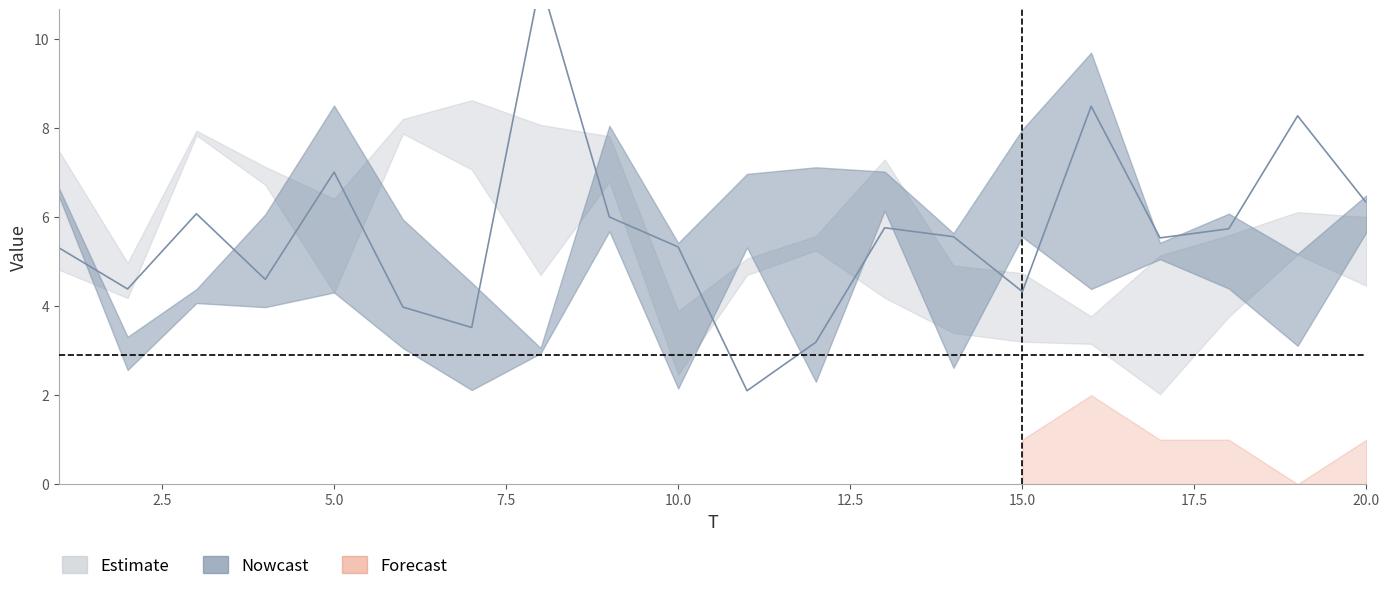

Reading left to right, transcribe all the data shown in this chart.

x1: 4.8	4.2	7.9	7.1	4.3	7.9	8.6	8.1	7.8	3.9	4.7	5.6	4.2	3.4	3.2	3.8	2.0	5.6	6.1	6.0
x2: 7.5	5.0	7.8	6.7	6.4	8.2	7.1	4.7	6.8	2.5	5.1	5.3	7.3	4.9	4.7	3.2	5.1	3.8	5.2	4.5
x3: 5.3	4.4	6.1	4.6	7.0	4.0	3.5	11.3	6.0	5.3	2.1	3.2	5.8	5.6	4.3	8.5	5.5	5.7	8.3	6.3
x4: 6.7	3.3	4.1	4.0	4.3	5.9	4.5	2.9	5.7	5.4	7.0	7.1	6.1	5.6	8.0	9.7	5.4	4.4	3.1	6.5
x5: 6.5	2.6	4.4	6.1	8.5	3.1	2.1	3.1	8.1	2.1	5.3	2.3	7.0	2.6	5.6	4.4	5.1	6.1	5.2	5.7
FC: 9.0	2.0	6.0	3.0	9.0	6.0	2.0	1.0	4.0	4.0	0.0	3.0	1.0	2.0	1.0	2.0	1.0	1.0	0.0	1.0